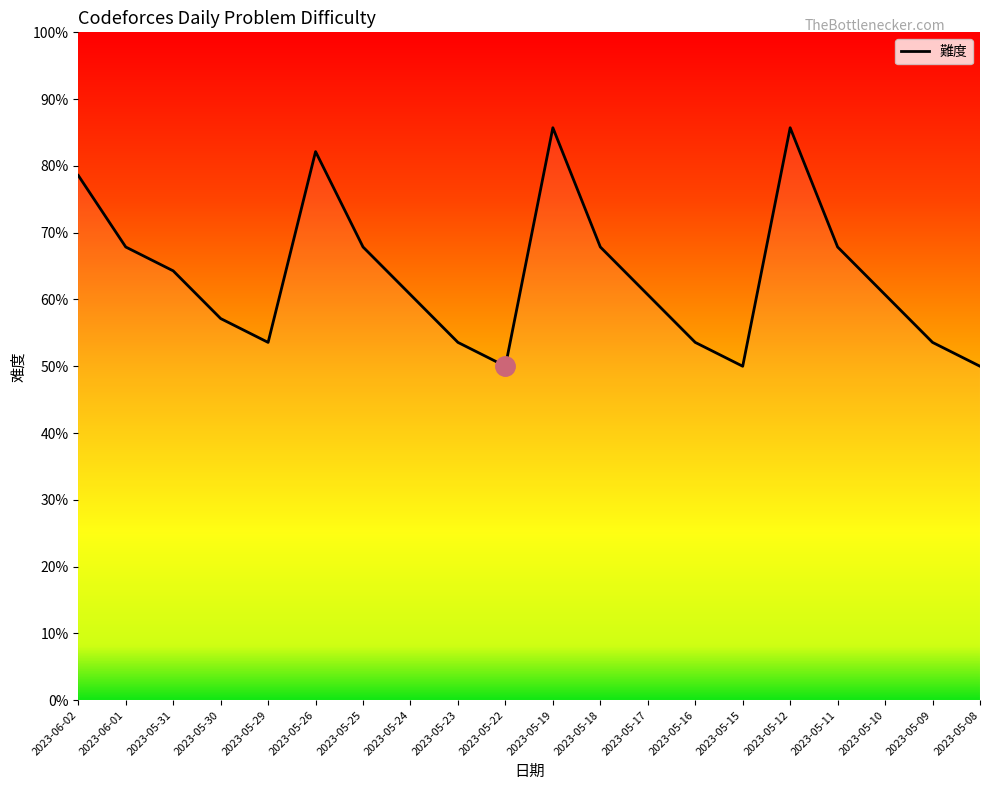

Reading left to right, what are all the values shown in this chart?

2023-06-02=2200	2023-06-01=1900	2023-05-31=1800	2023-05-30=1600	2023-05-29=1500	2023-05-26=2300	2023-05-25=1900	2023-05-24=1700	2023-05-23=1500	2023-05-22=1400	2023-05-19=2400	2023-05-18=1900	2023-05-17=1700	2023-05-16=1500	2023-05-15=1400	2023-05-12=2400	2023-05-11=1900	2023-05-10=1700	2023-05-09=1500	2023-05-08=1400